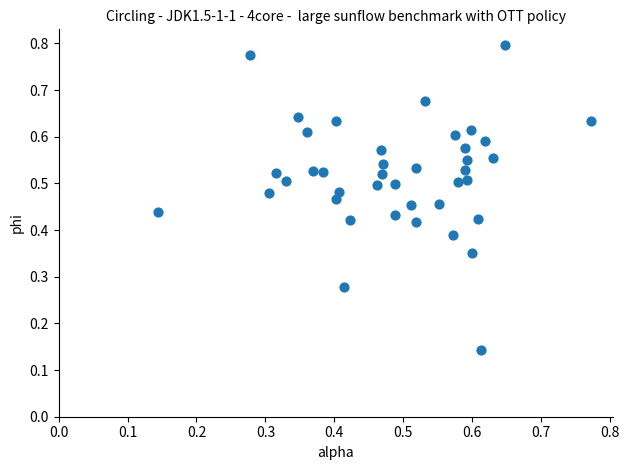

Count the number of points in this scatter plot.

40